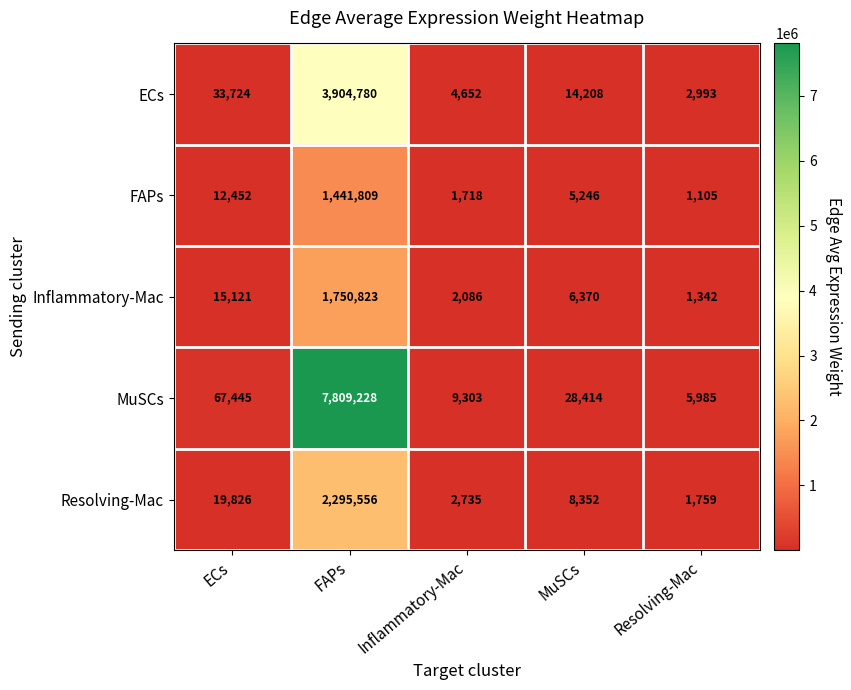

Count the number of data series in this chart.

5